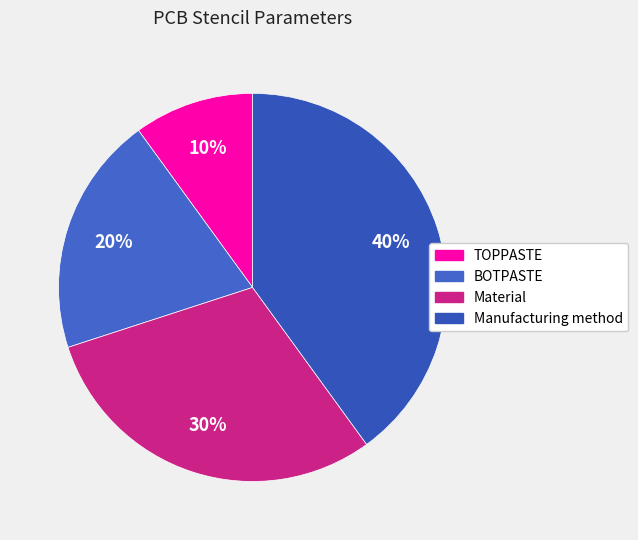

How many slices are in this pie chart?

4